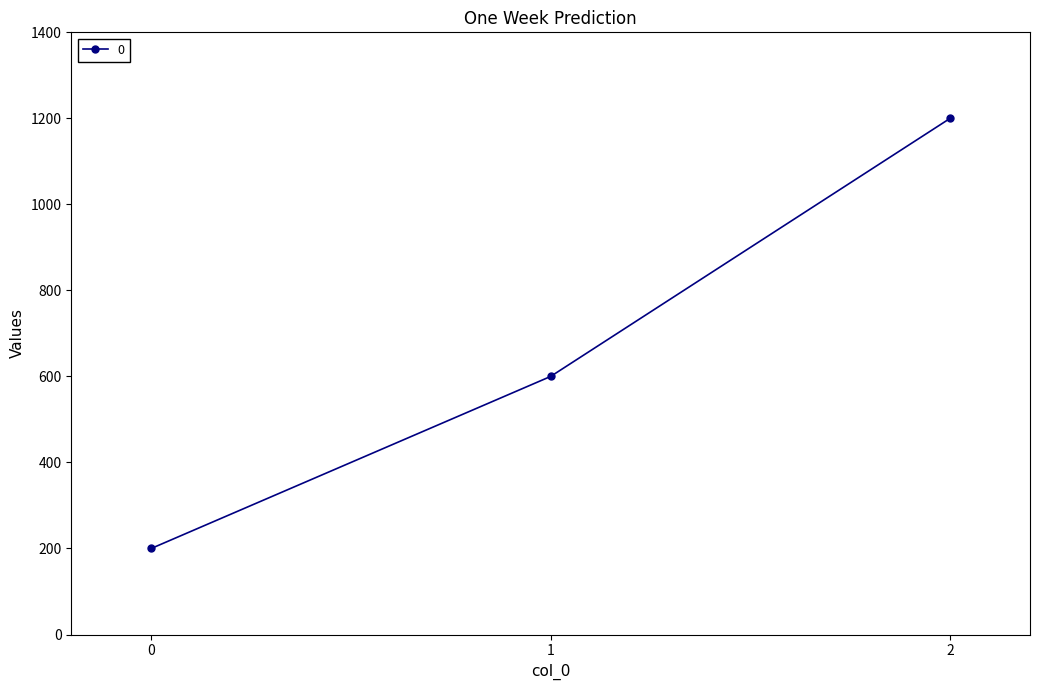

Read the value at 2, to the nearest 100.

1200